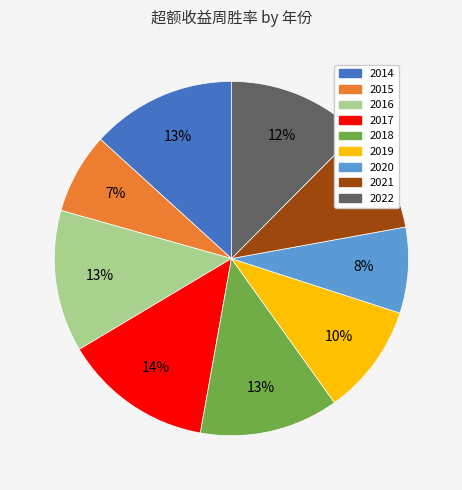

Combined, do 2020 and 2021 account for over 50%?

No